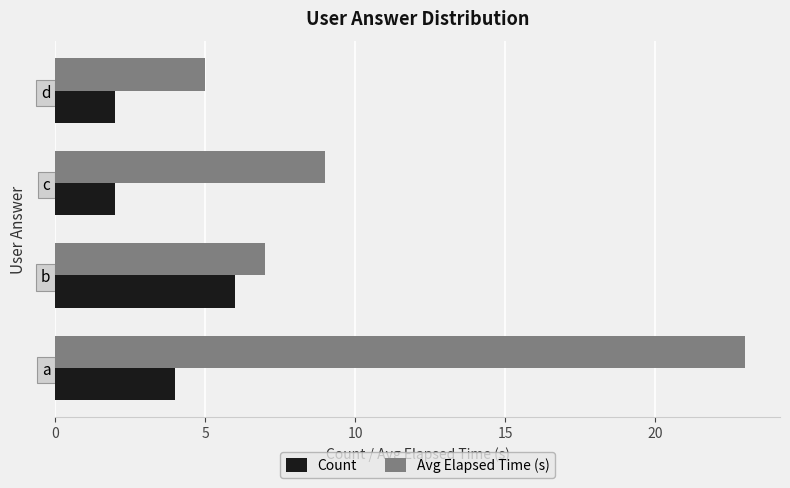

Where is Avg Elapsed Time (s) nearest to the value 14?

c